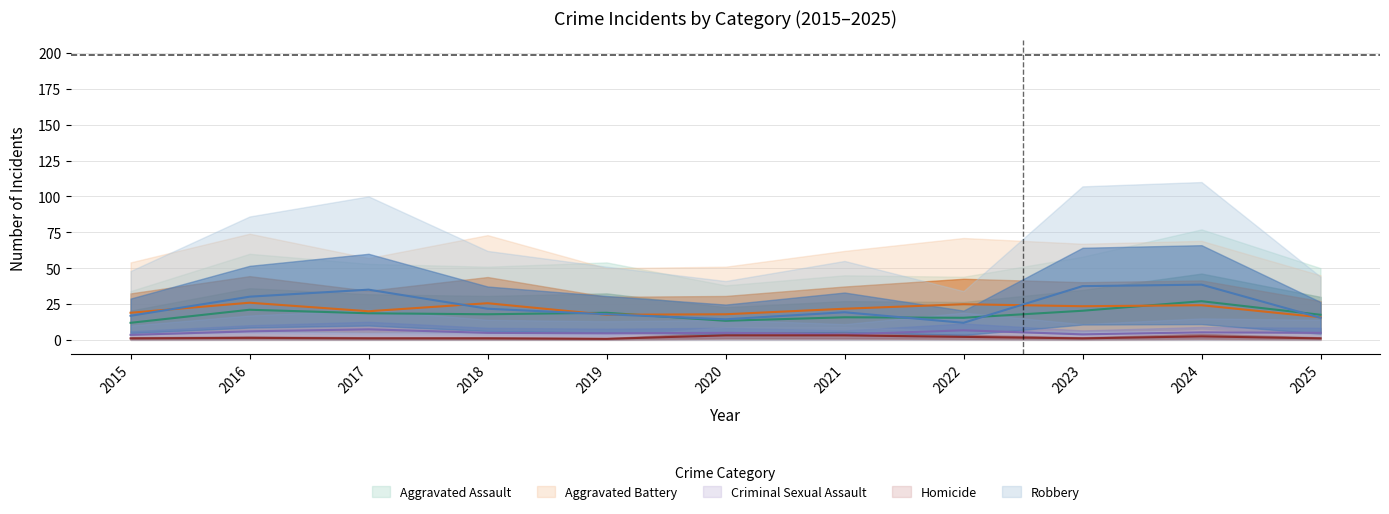

List the series in order of their peak value, lowest first.

Homicide, Criminal Sexual Assault, Aggravated Battery, Aggravated Assault, Robbery